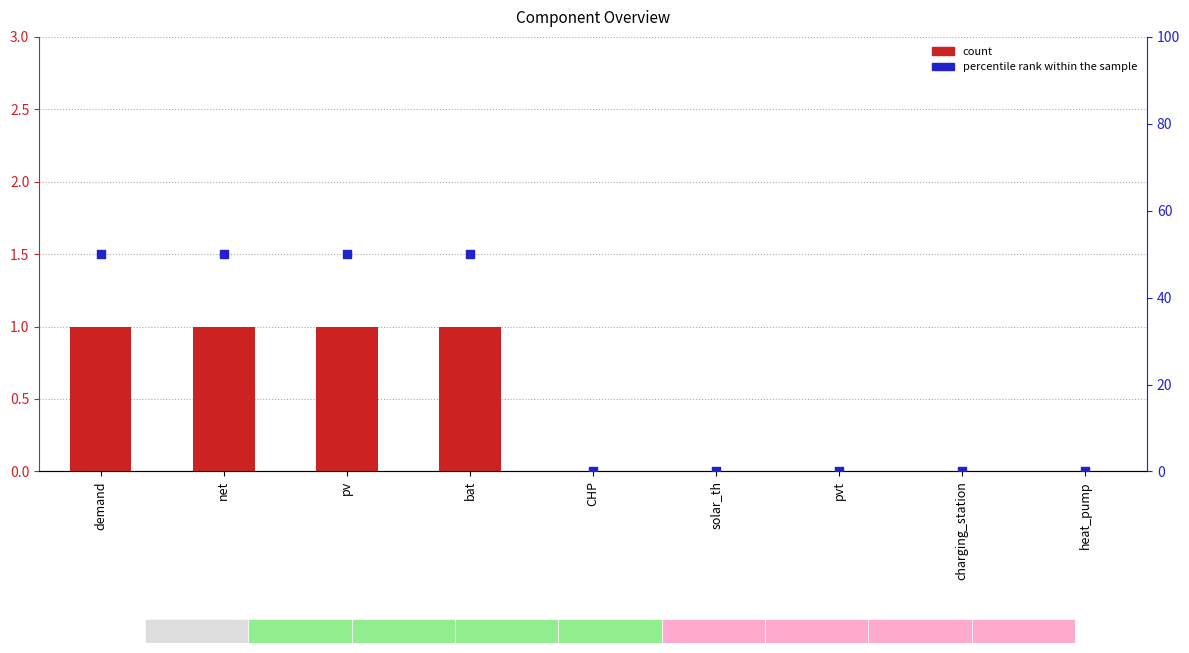

Which series contains the lowest Y value?

count